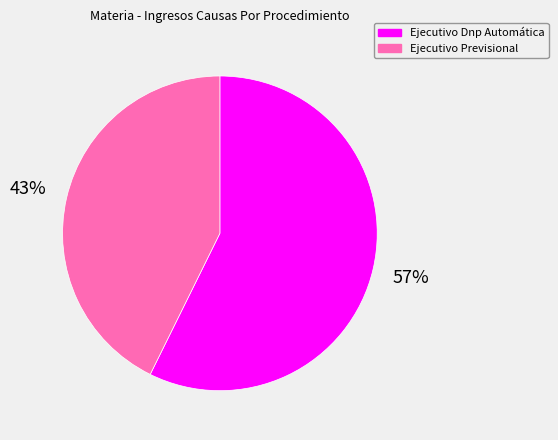

Rank the categories by value from highest to lowest.

Ejecutivo Dnp Automática, Ejecutivo Previsional